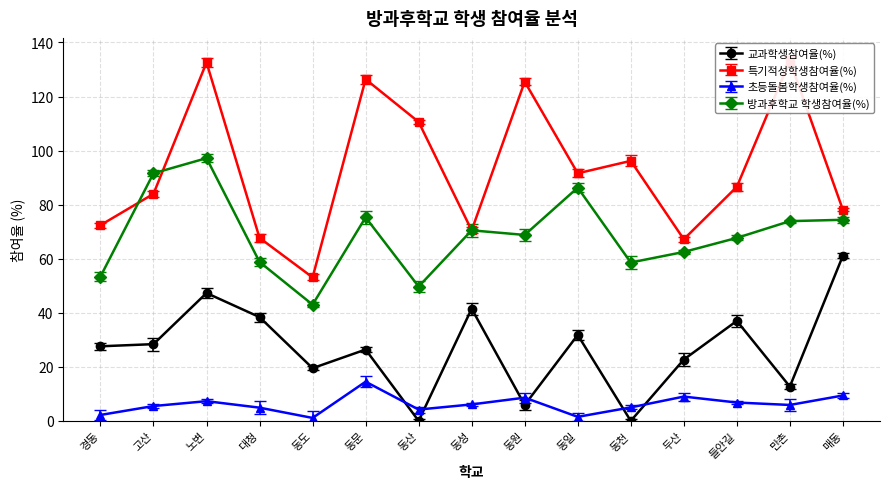

What is the minimum value for 방과후학교 학생참여율(%)?

43.0